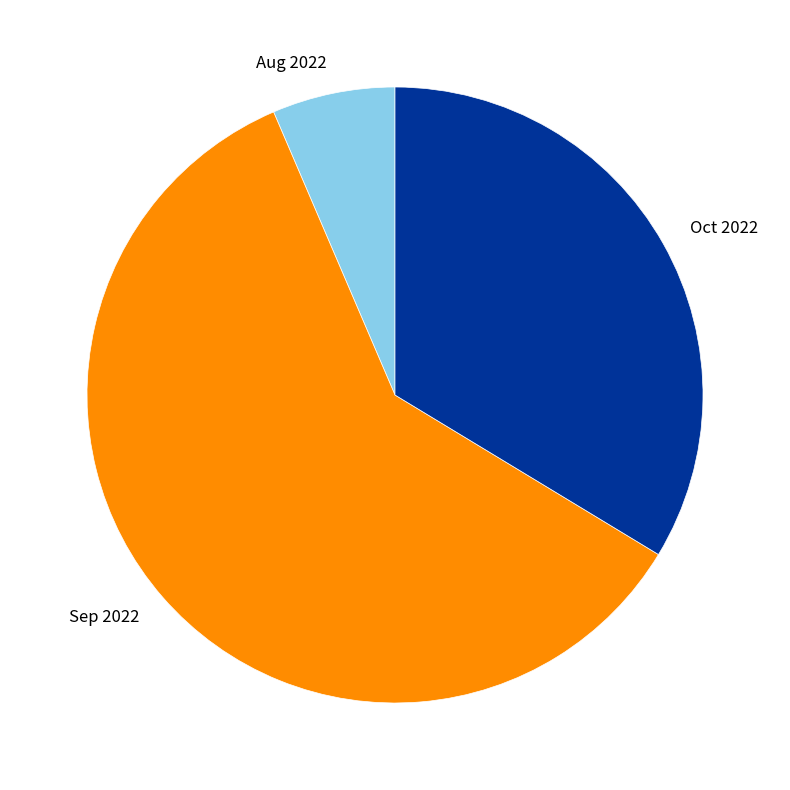

Rank the categories by value from lowest to highest.

Aug 2022, Oct 2022, Sep 2022